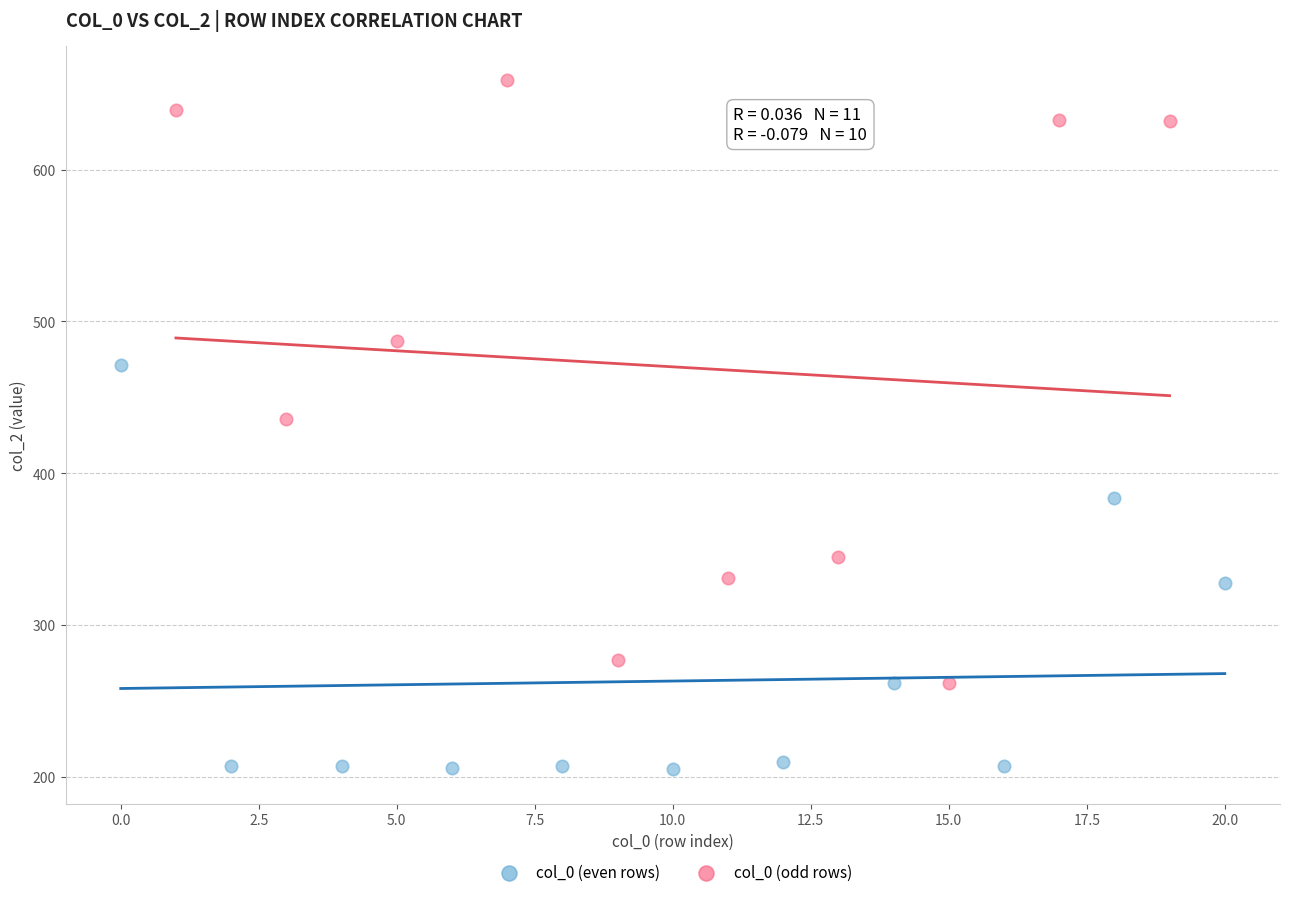

Which series has the largest Y range (max minus min)?

col_0 (odd rows)